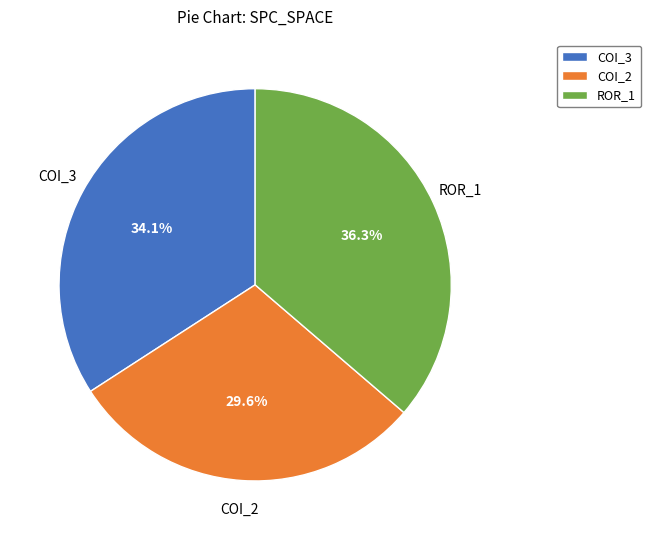

What is the smallest slice in the pie chart?

COI_2